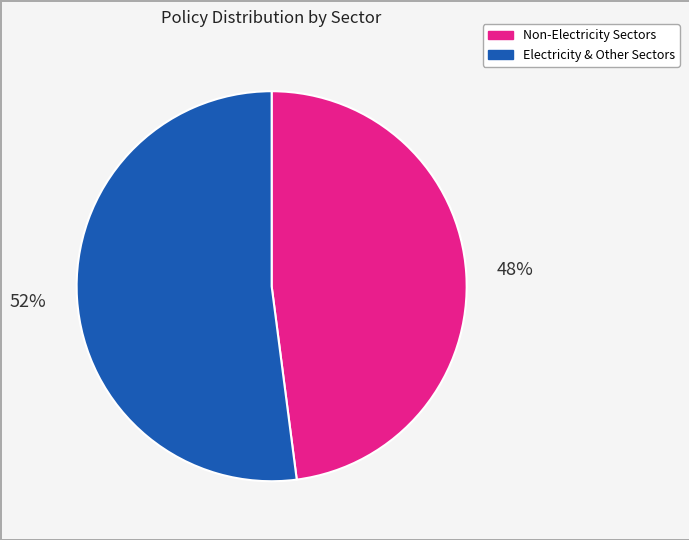

To the nearest percent, what percentage of the pie is Non-Electricity Sectors?

48%